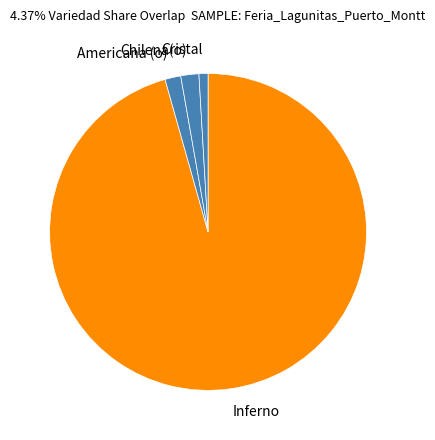

What is the smallest slice in the pie chart?

Cristal